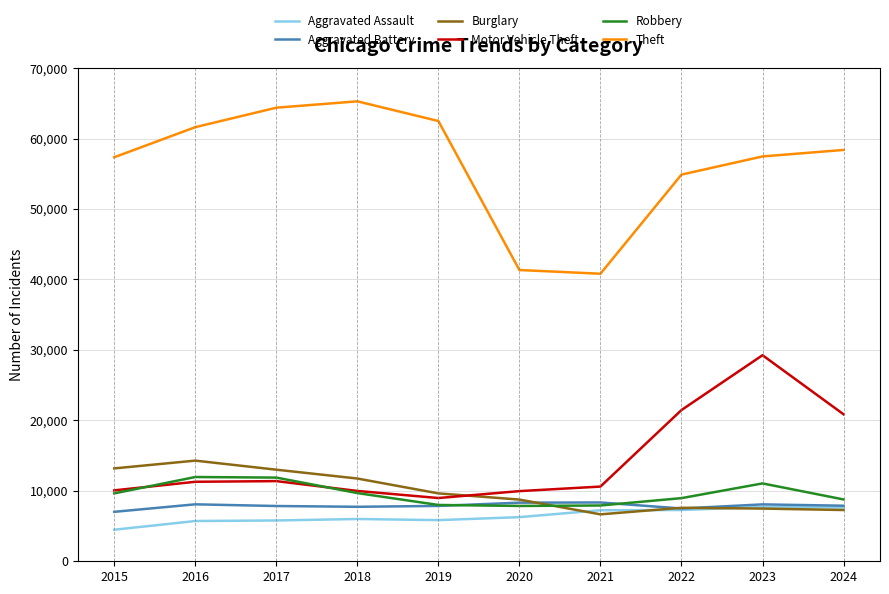

What is the average value of the Theft series?

56406